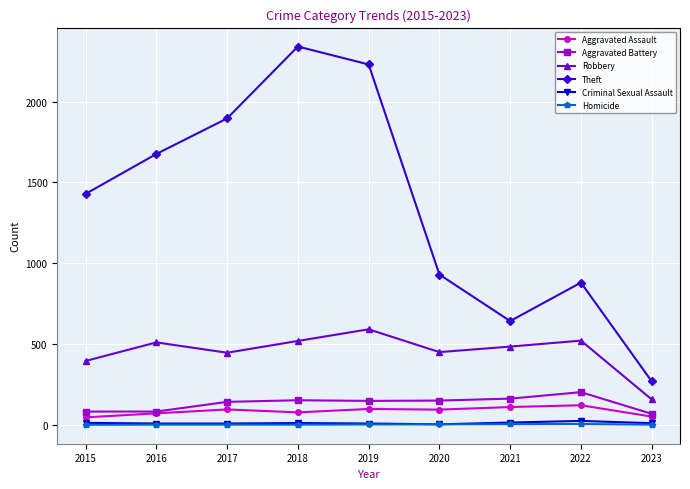

Which series has the largest total across all categories?

Theft